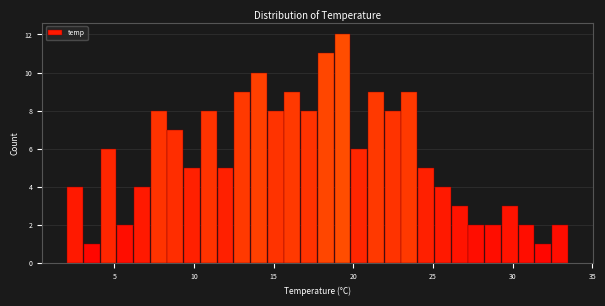

Around what value on the x-axis is the tallest bar? Give the approximate position of its centre, as read against the axis.

19.5